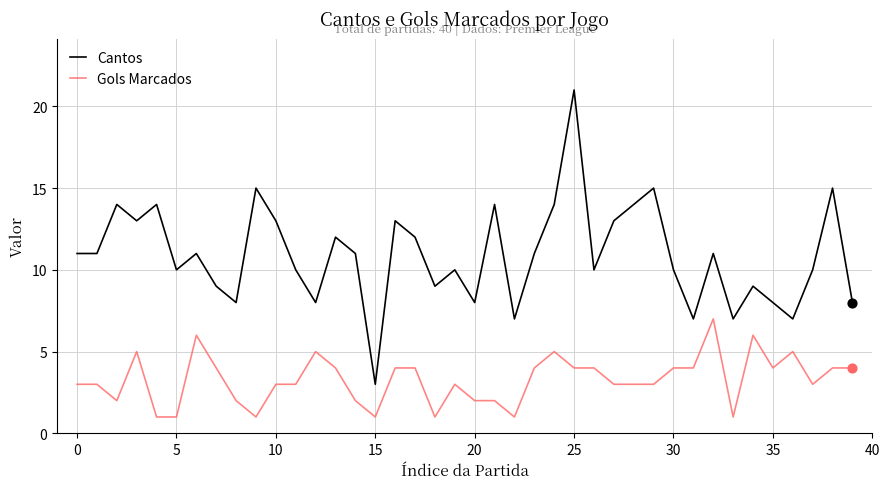

Which series has the largest total across all categories?

Cantos